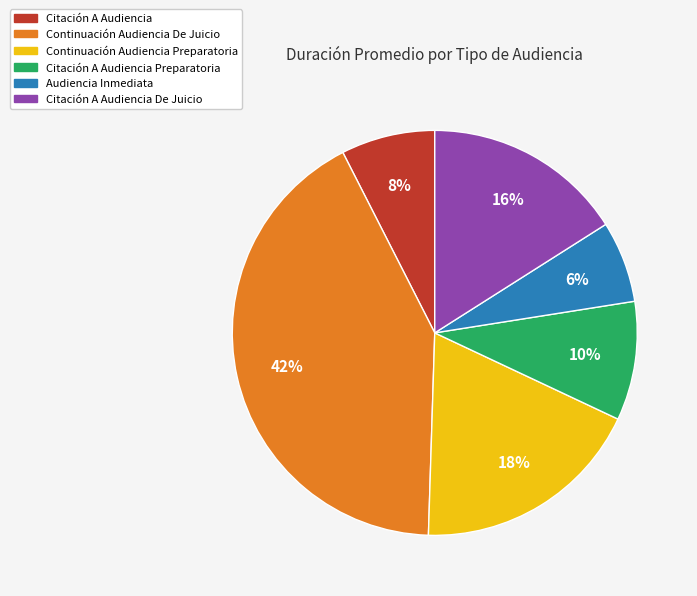

Does any single category account for the majority?

No